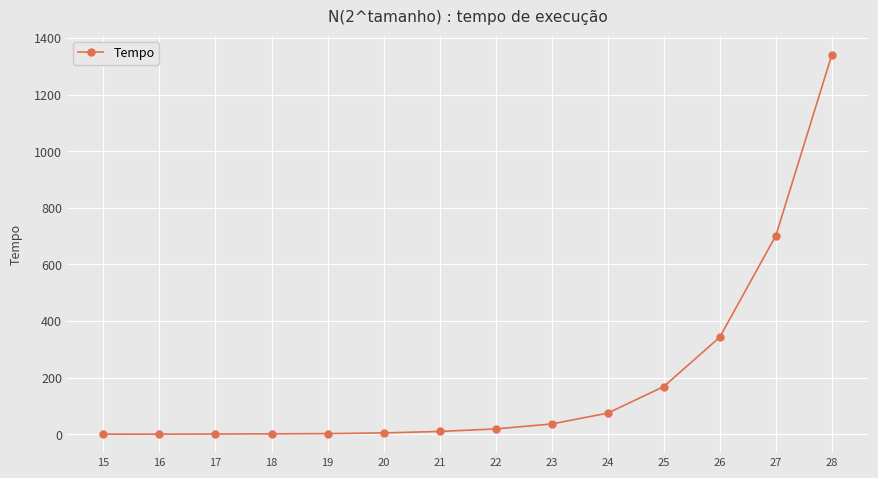

At which label is the value closest to 671?

27